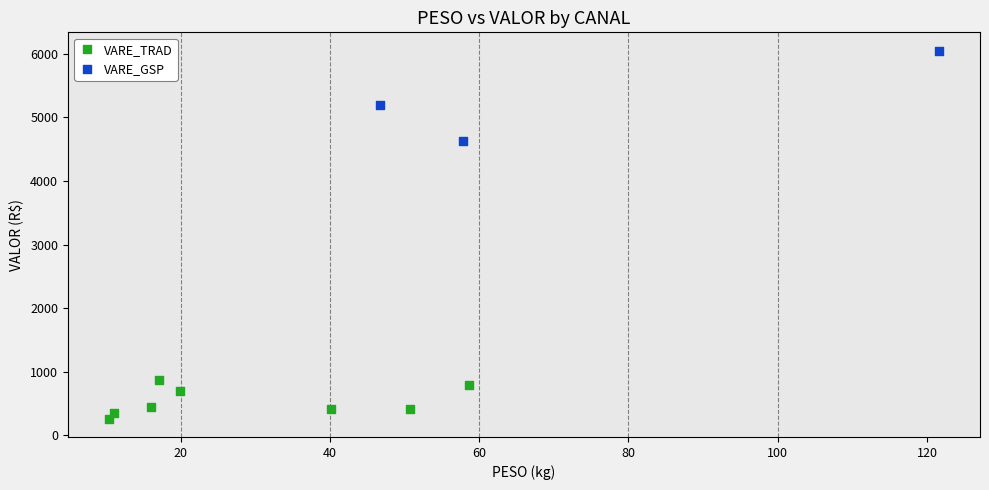

Which series reaches the minimum Y coordinate?

VARE_TRAD